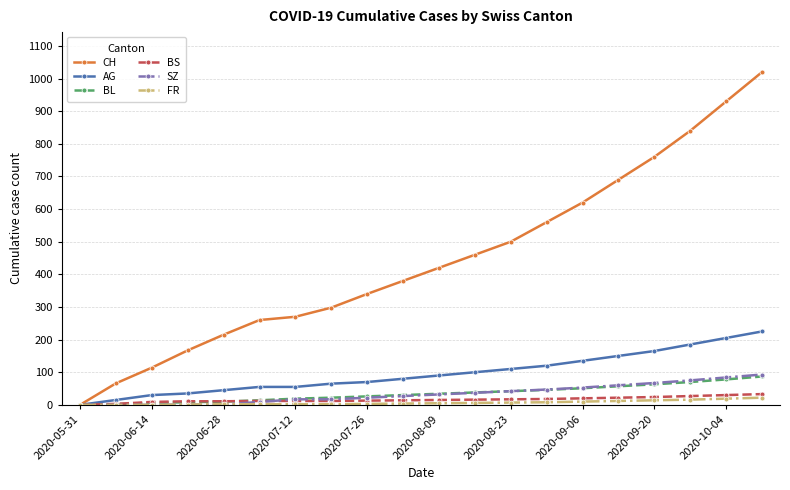

Does the chart have visible grid lines?

Yes